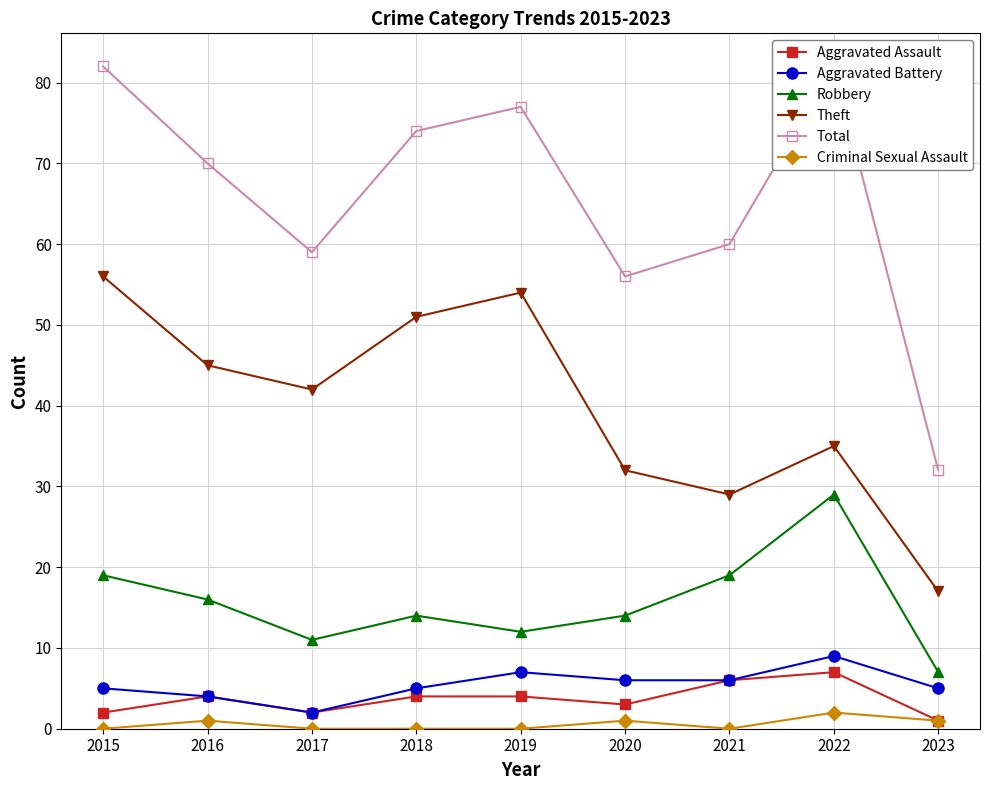

At which label is Criminal Sexual Assault closest to 1?

2016